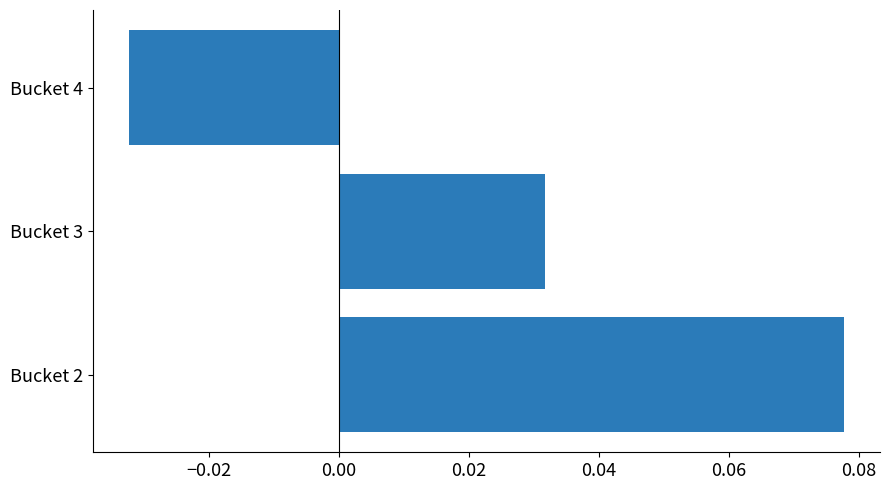

The chart shows a value of 0.0 at Bucket 2. True or false?

False